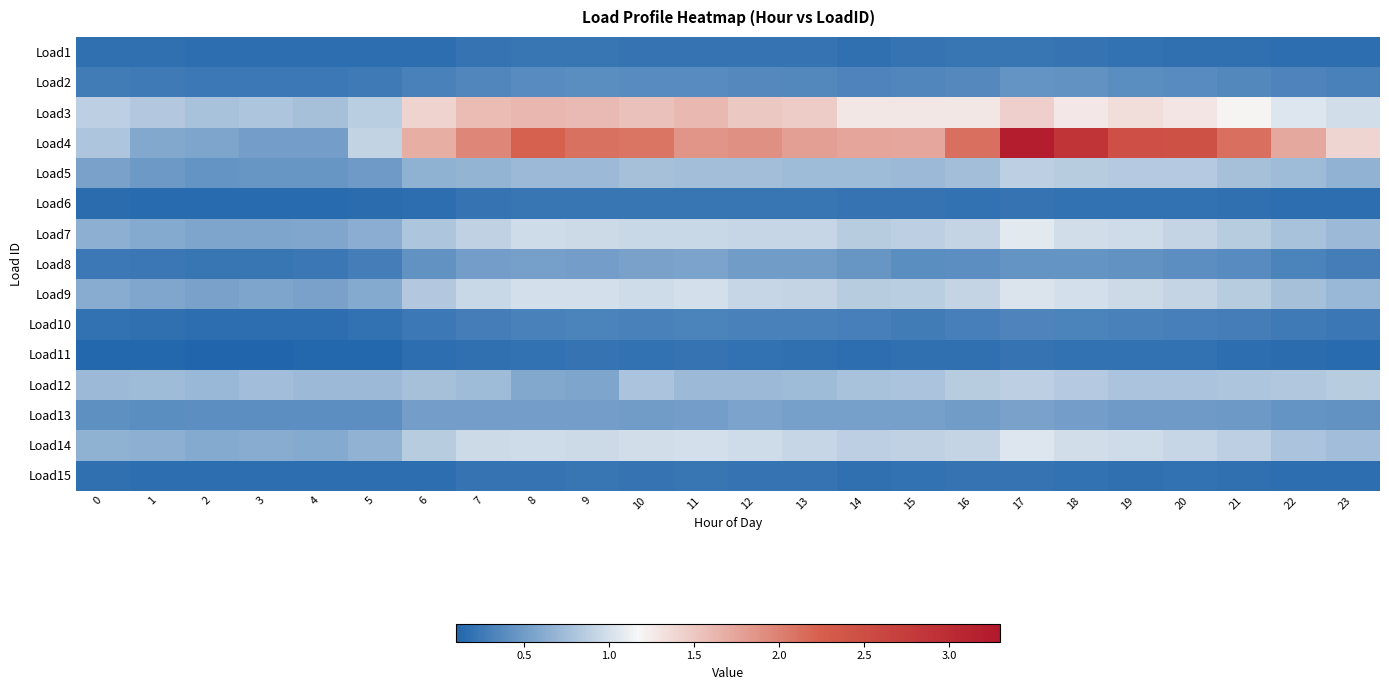

Reading left to right, extract all data points from this chart.

Load1: 0=0.2	1=0.2	2=0.2	3=0.2	4=0.2	5=0.2	6=0.2	7=0.2	8=0.2	9=0.2	10=0.2	11=0.2	12=0.2	13=0.2	14=0.2	15=0.2	16=0.2	17=0.2	18=0.2	19=0.2	20=0.2	21=0.2	22=0.2	23=0.2
Load2: 0=0.3	1=0.3	2=0.2	3=0.2	4=0.2	5=0.3	6=0.3	7=0.3	8=0.4	9=0.4	10=0.4	11=0.4	12=0.4	13=0.4	14=0.3	15=0.3	16=0.4	17=0.4	18=0.4	19=0.4	20=0.4	21=0.4	22=0.3	23=0.3
Load3: 0=0.9	1=0.8	2=0.8	3=0.8	4=0.8	5=0.9	6=1.4	7=1.6	8=1.6	9=1.6	10=1.5	11=1.6	12=1.5	13=1.5	14=1.3	15=1.3	16=1.3	17=1.4	18=1.3	19=1.3	20=1.3	21=1.2	22=1.0	23=1.0
Load4: 0=0.8	1=0.6	2=0.6	3=0.5	4=0.5	5=0.9	6=1.7	7=2.0	8=2.2	9=2.1	10=2.1	11=1.9	12=1.9	13=1.8	14=1.7	15=1.7	16=2.1	17=3.2	18=2.9	19=2.5	20=2.4	21=2.1	22=1.7	23=1.4
Load5: 0=0.5	1=0.5	2=0.4	3=0.5	4=0.5	5=0.5	6=0.7	7=0.7	8=0.7	9=0.7	10=0.8	11=0.8	12=0.8	13=0.7	14=0.7	15=0.7	16=0.8	17=0.9	18=0.9	19=0.8	20=0.8	21=0.8	22=0.7	23=0.7
Load6: 0=0.2	1=0.1	2=0.1	3=0.1	4=0.1	5=0.2	6=0.2	7=0.2	8=0.2	9=0.2	10=0.2	11=0.2	12=0.2	13=0.2	14=0.2	15=0.2	16=0.2	17=0.2	18=0.2	19=0.2	20=0.2	21=0.2	22=0.2	23=0.2
Load7: 0=0.6	1=0.6	2=0.6	3=0.6	4=0.6	5=0.6	6=0.8	7=0.9	8=1.0	9=1.0	10=0.9	11=0.9	12=0.9	13=0.9	14=0.9	15=0.9	16=0.9	17=1.1	18=1.0	19=1.0	20=0.9	21=0.9	22=0.8	23=0.7
Load8: 0=0.2	1=0.2	2=0.2	3=0.2	4=0.2	5=0.3	6=0.4	7=0.5	8=0.5	9=0.5	10=0.5	11=0.6	12=0.5	13=0.5	14=0.5	15=0.4	16=0.4	17=0.4	18=0.4	19=0.4	20=0.4	21=0.4	22=0.3	23=0.3
Load9: 0=0.6	1=0.6	2=0.5	3=0.6	4=0.5	5=0.6	6=0.8	7=0.9	8=1.0	9=1.0	10=1.0	11=1.0	12=0.9	13=0.9	14=0.9	15=0.9	16=0.9	17=1.0	18=1.0	19=1.0	20=0.9	21=0.9	22=0.8	23=0.7
Load10: 0=0.2	1=0.2	2=0.2	3=0.2	4=0.2	5=0.2	6=0.2	7=0.3	8=0.3	9=0.3	10=0.3	11=0.3	12=0.3	13=0.3	14=0.3	15=0.3	16=0.3	17=0.3	18=0.3	19=0.3	20=0.3	21=0.3	22=0.3	23=0.2
Load11: 0=0.1	1=0.1	2=0.1	3=0.1	4=0.1	5=0.1	6=0.2	7=0.2	8=0.2	9=0.2	10=0.2	11=0.2	12=0.2	13=0.2	14=0.2	15=0.2	16=0.2	17=0.2	18=0.2	19=0.2	20=0.2	21=0.2	22=0.2	23=0.1
Load12: 0=0.7	1=0.7	2=0.7	3=0.7	4=0.7	5=0.7	6=0.8	7=0.7	8=0.6	9=0.6	10=0.8	11=0.7	12=0.7	13=0.7	14=0.8	15=0.8	16=0.9	17=0.9	18=0.8	19=0.8	20=0.8	21=0.8	22=0.8	23=0.9
Load13: 0=0.4	1=0.4	2=0.4	3=0.4	4=0.4	5=0.4	6=0.5	7=0.5	8=0.5	9=0.5	10=0.5	11=0.5	12=0.6	13=0.5	14=0.5	15=0.5	16=0.5	17=0.5	18=0.5	19=0.5	20=0.5	21=0.5	22=0.4	23=0.4
Load14: 0=0.7	1=0.6	2=0.6	3=0.6	4=0.6	5=0.7	6=0.9	7=1.0	8=1.0	9=1.0	10=1.0	11=1.0	12=1.0	13=0.9	14=0.9	15=0.9	16=0.9	17=1.0	18=1.0	19=1.0	20=0.9	21=0.9	22=0.8	23=0.7
Load15: 0=0.2	1=0.2	2=0.2	3=0.2	4=0.2	5=0.2	6=0.2	7=0.2	8=0.2	9=0.2	10=0.2	11=0.2	12=0.2	13=0.2	14=0.2	15=0.2	16=0.2	17=0.2	18=0.2	19=0.2	20=0.2	21=0.2	22=0.2	23=0.2